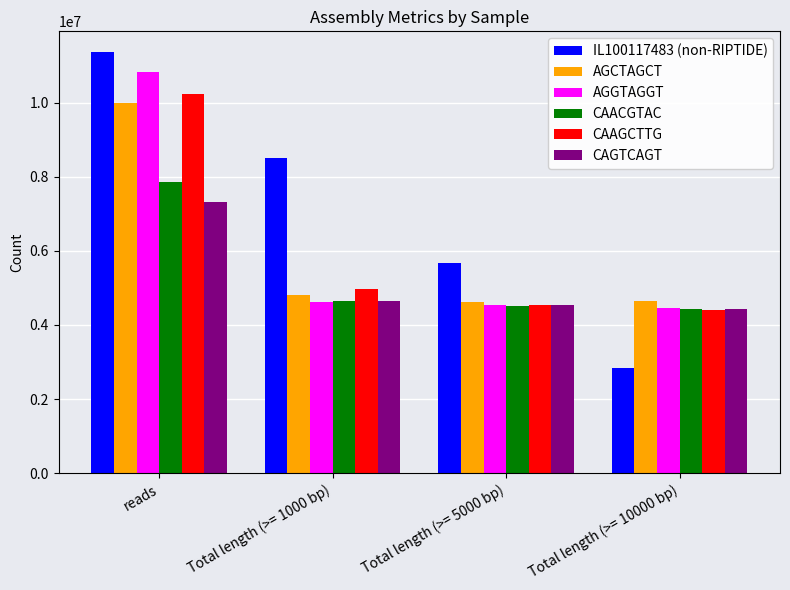

What is the difference between the AGGTAGGT values at Total length (>= 5000 bp) and reads?

6300551